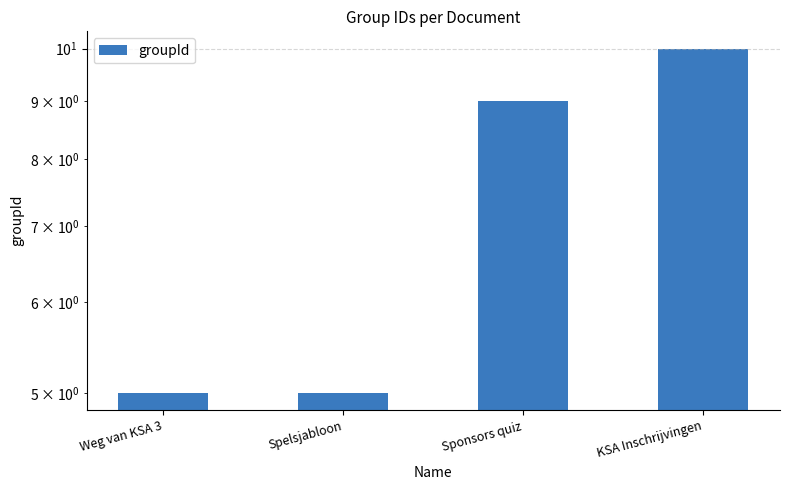

What is the difference between the maximum and minimum values?

5